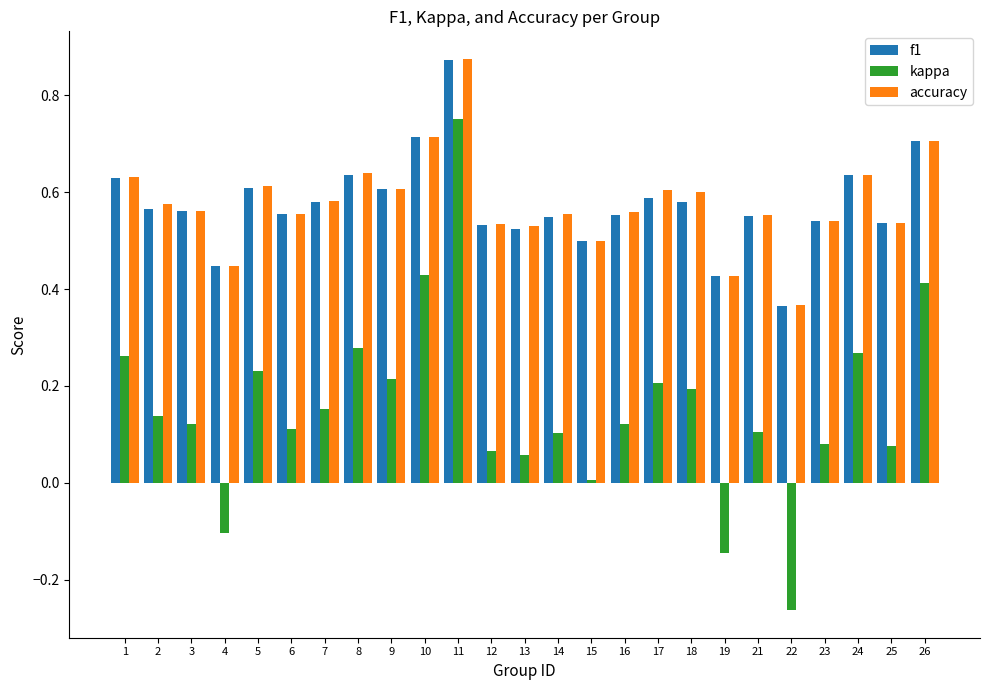

Which category has the highest value in the f1 series?

11